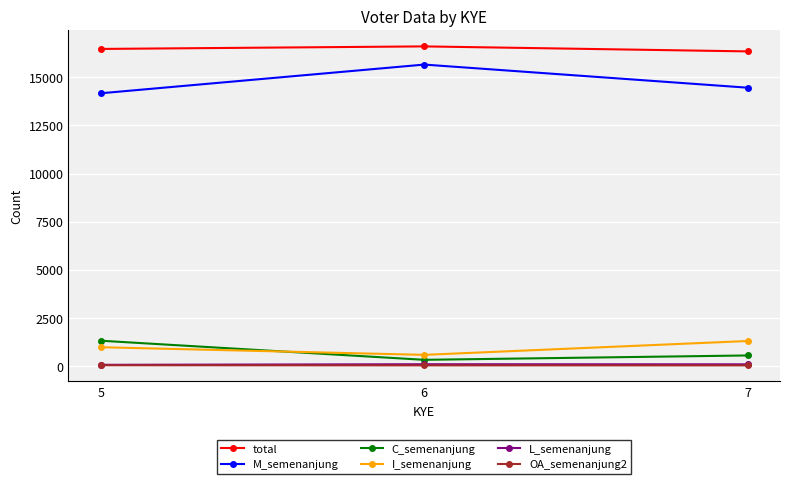

Count the total values in the range 16355 to 16615.

3